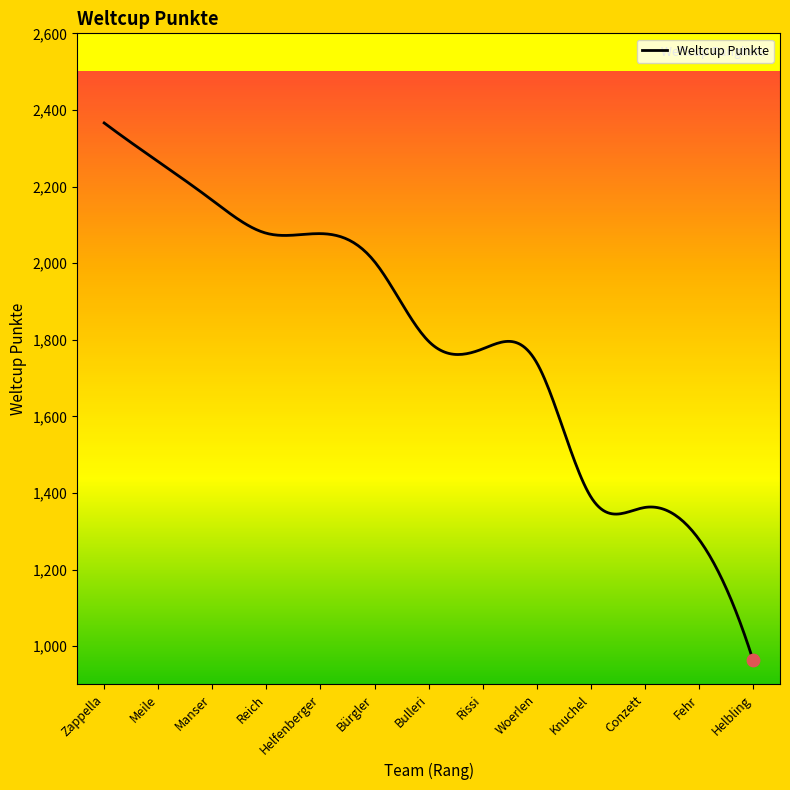

What is the maximum value shown in the chart?

2366.0